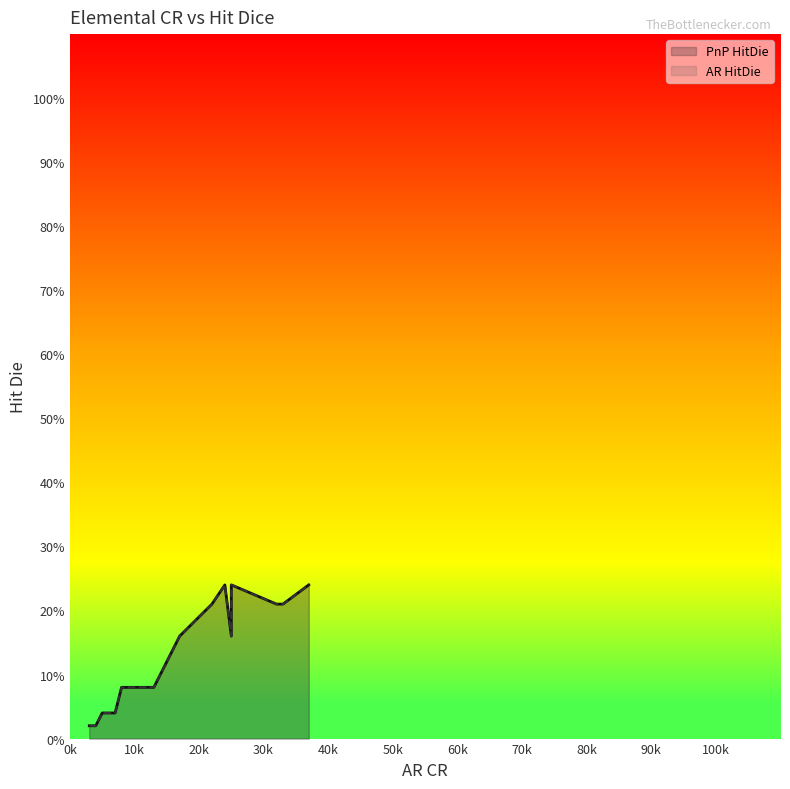

How many lines are shown in the chart?

2